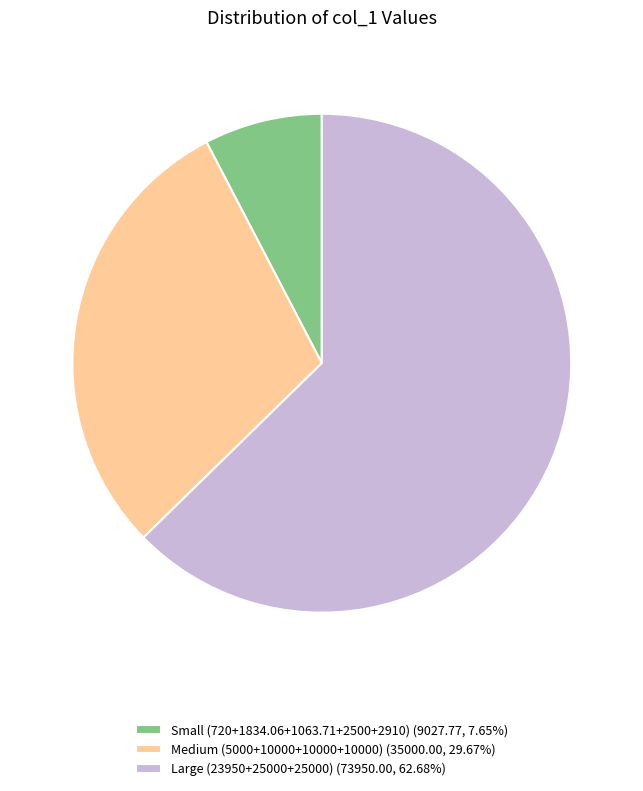

Combined, do Large (23950+25000+25000) (73950.00, 62.68%) and Small (720+1834.06+1063.71+2500+2910) (9027.77, 7.65%) account for over 50%?

Yes